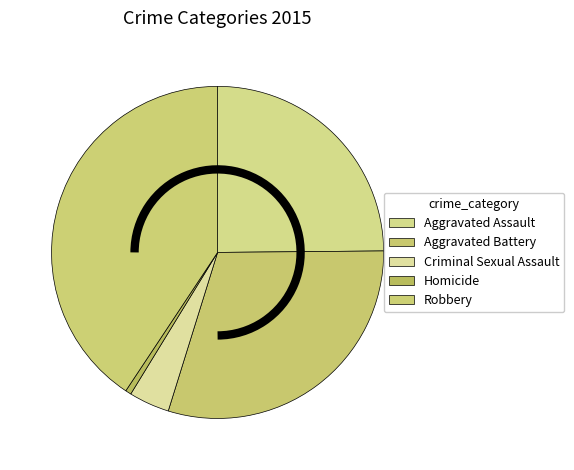

Is there any slice that represents more than half of the pie?

No